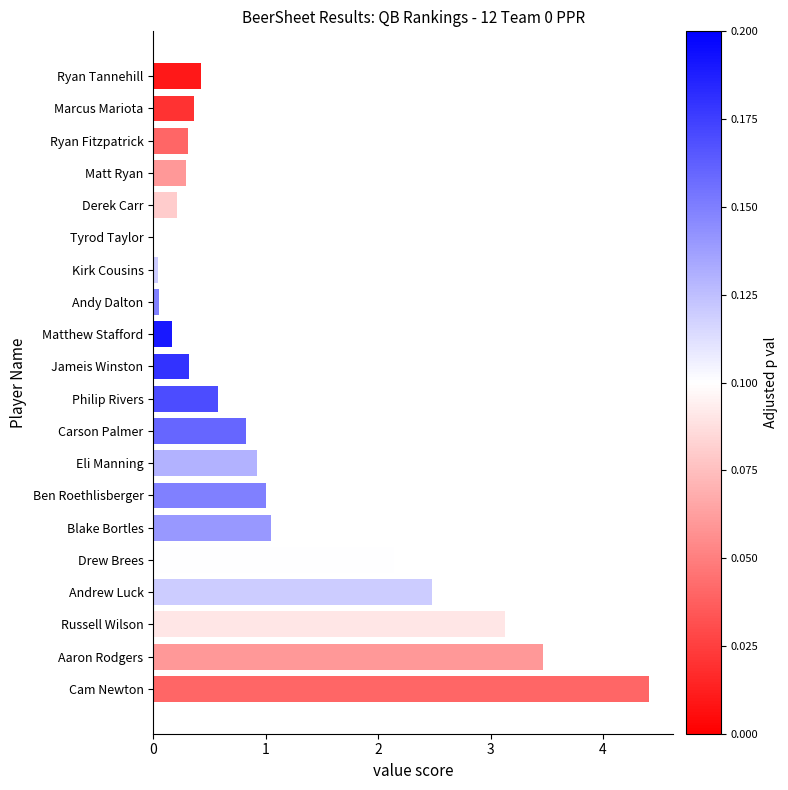

What is the sum of the values at Cam Newton and Blake Bortles?

5.5